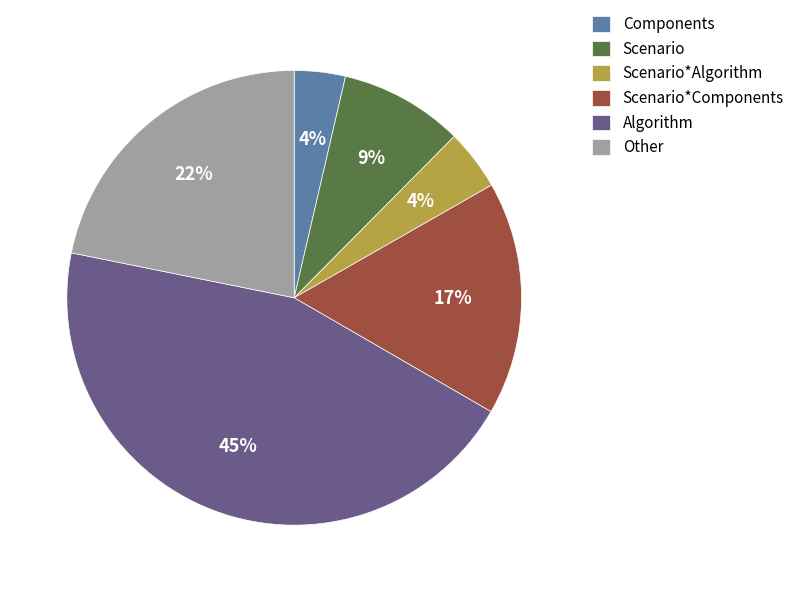

Is there any slice that represents more than half of the pie?

No